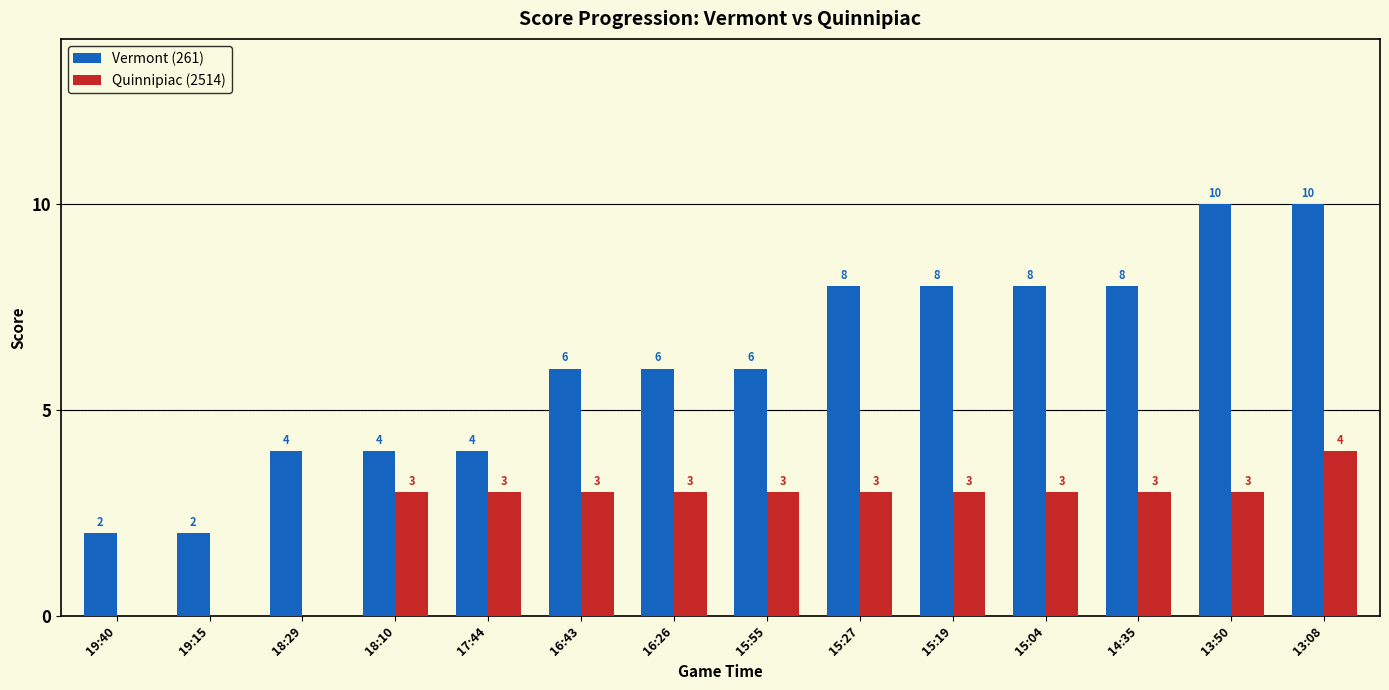

Between 19:15 and 18:29, which series saw the biggest shift?

Vermont (261)